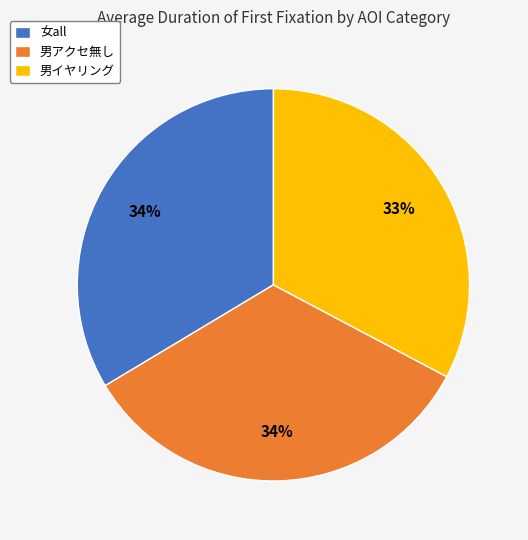

Does any single category account for the majority?

No